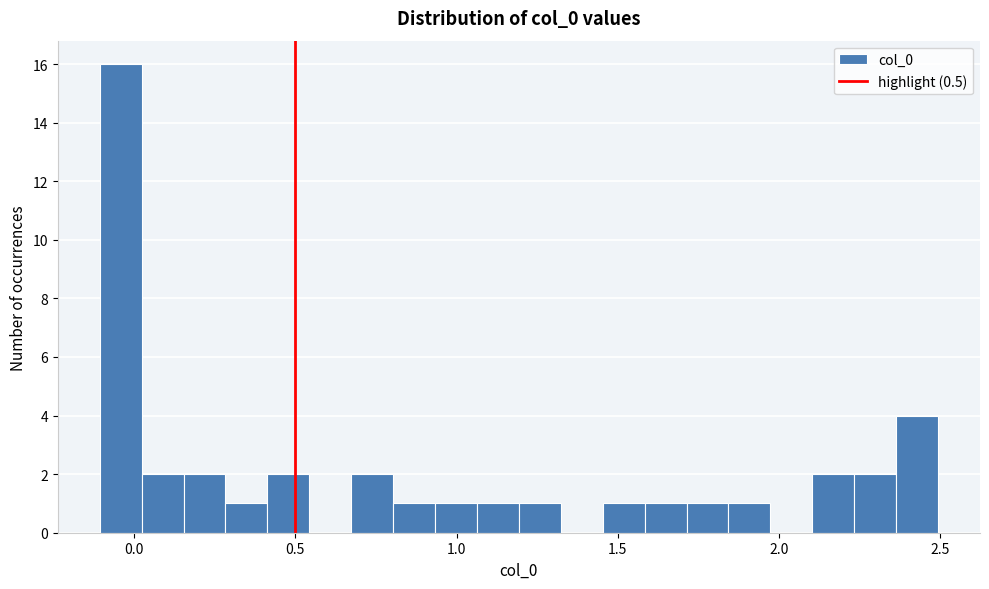

Around what value on the x-axis is the tallest bar? Give the approximate position of its centre, as read against the axis.

-0.05